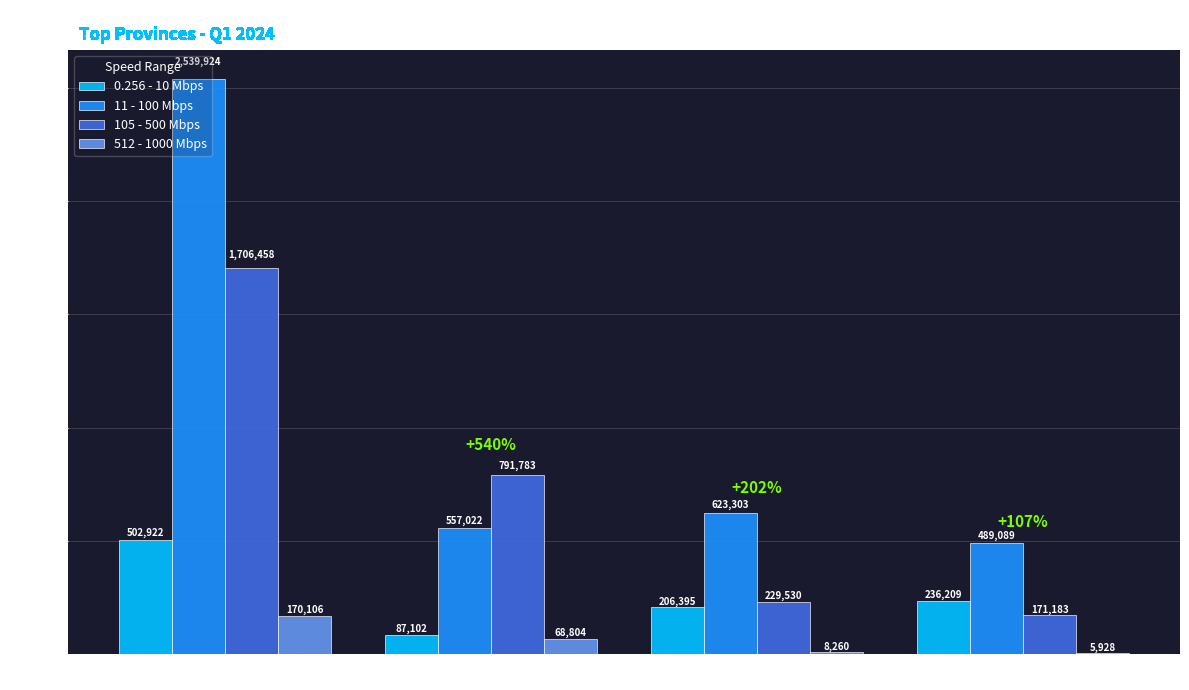

The 0.256 - 10 Mbps series shows 872318 at Buenos Aires. True or false?

False